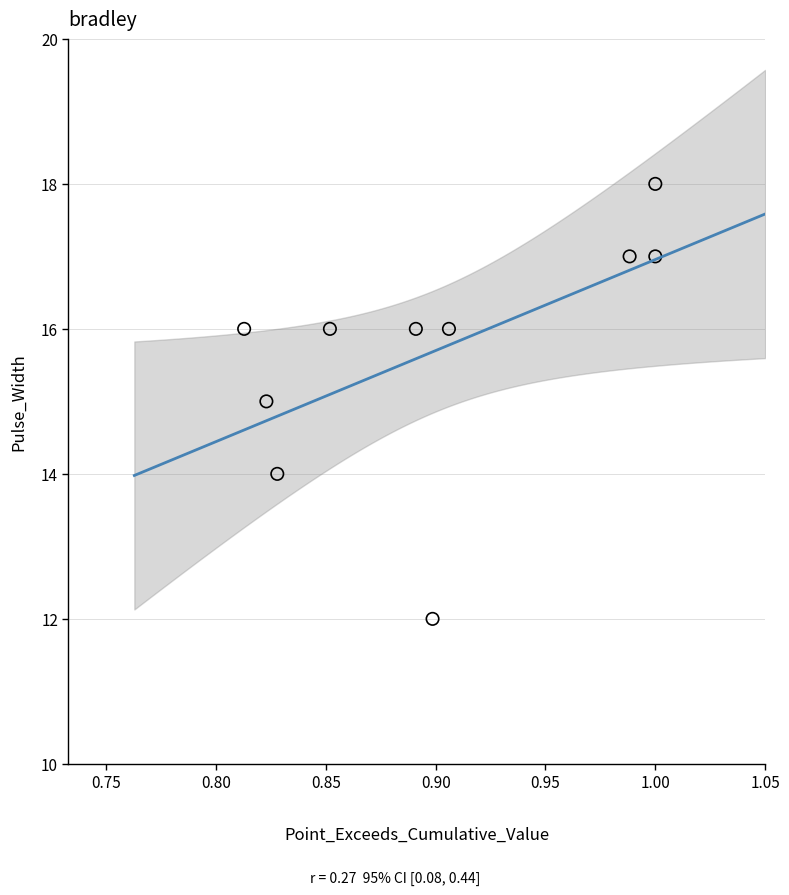

What is the average Y value?

16